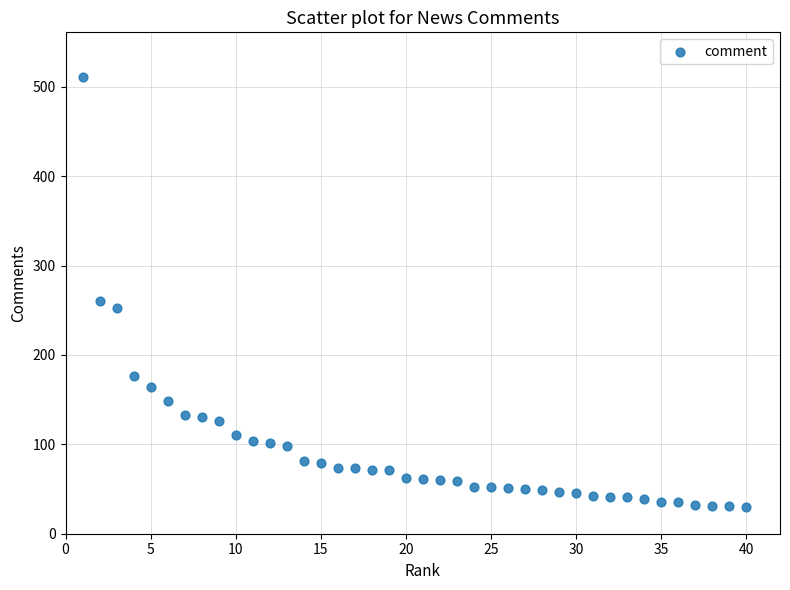

What Y value in the scatter plot is closest to 270?

260